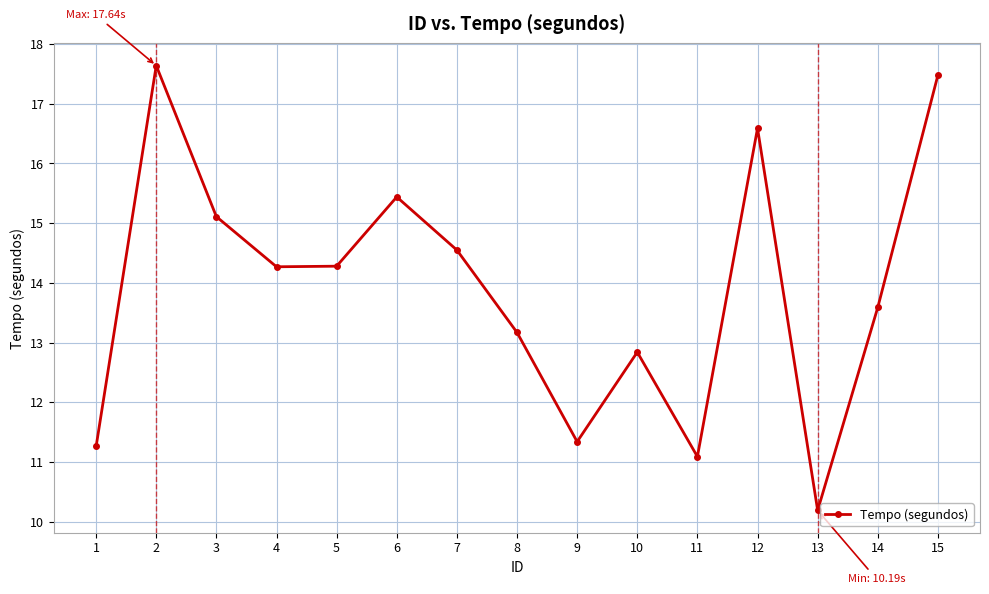

Read the value at 5.

14.3